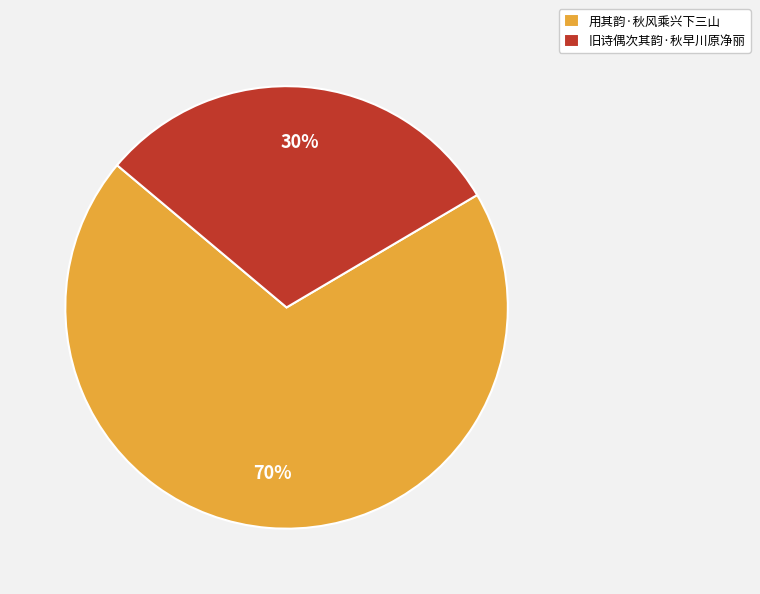

How many segments does this pie chart have?

2